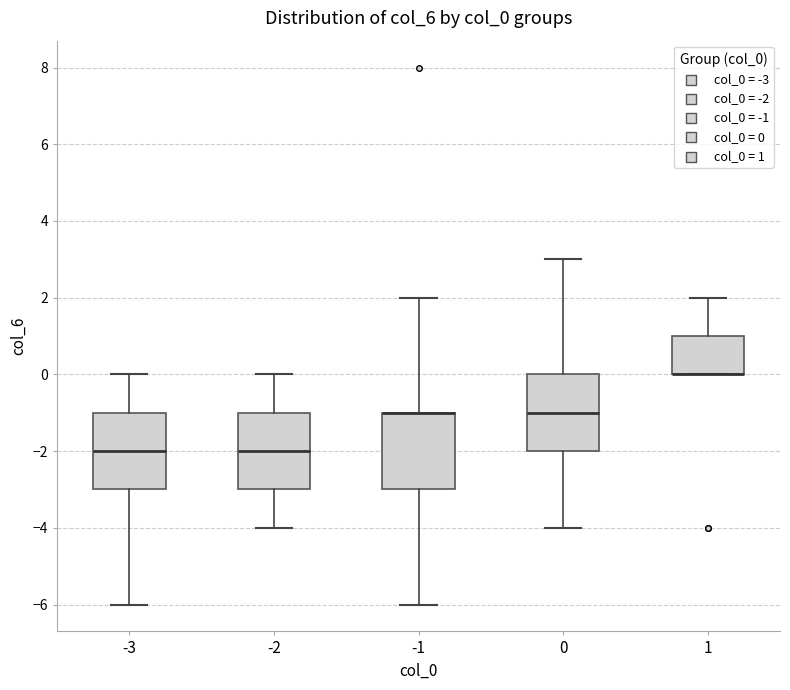

Where does the upper whisker of the box at x = 0 end on the y-axis? The values are not printed on the chart, so give them approximately, as read against the axis.

3